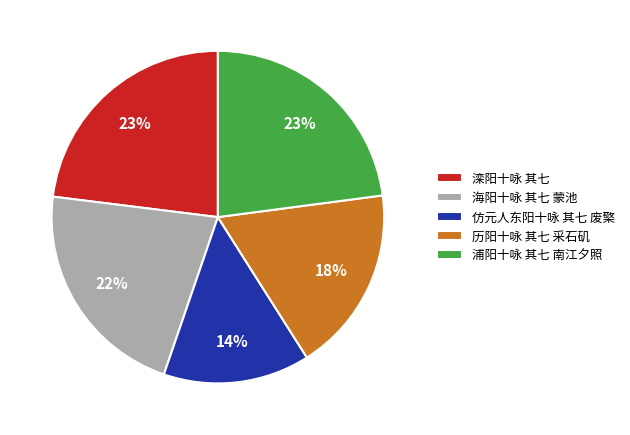

Which has a higher value, 海阳十咏 其七 蒙池 or 历阳十咏 其七 采石矶?

海阳十咏 其七 蒙池